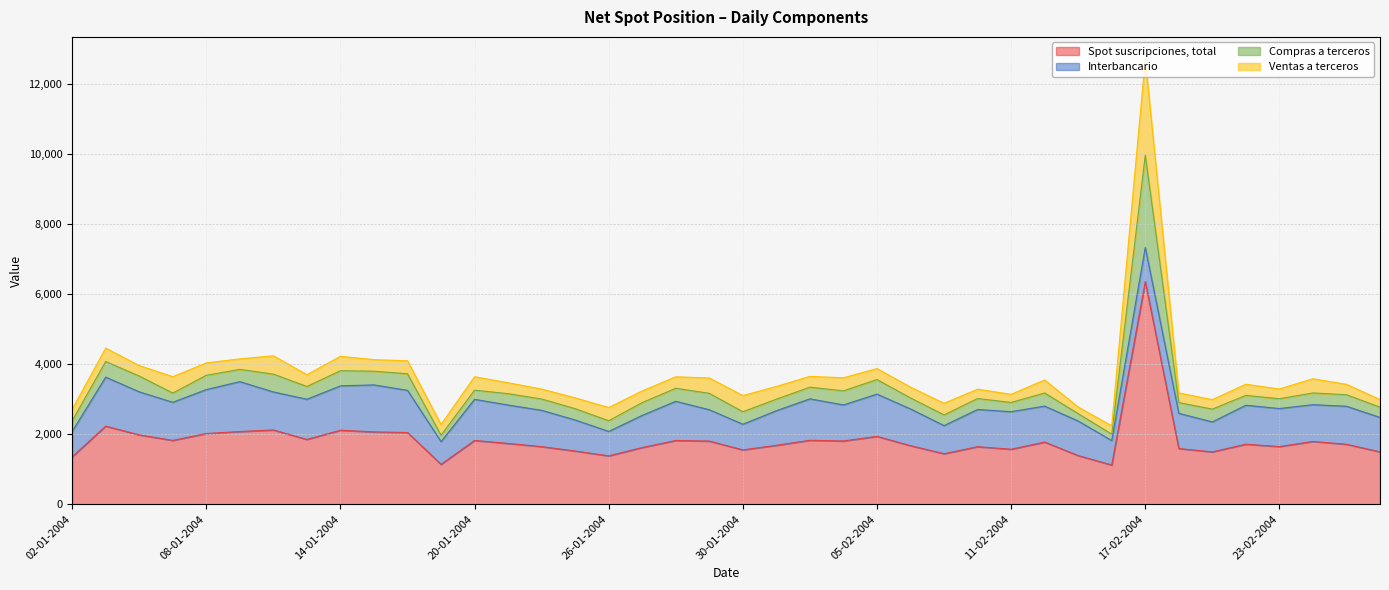

What is the difference between the maximum and second lowest values in the Spot suscripciones, total series?

5215